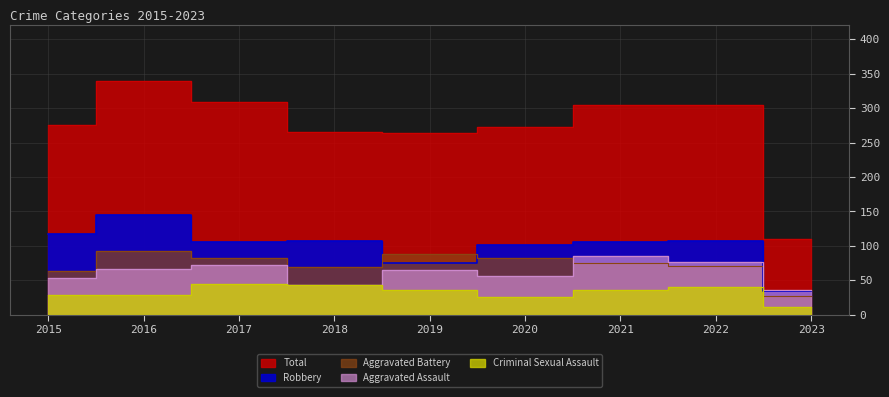

Reading right to left, what are all the values shown in this chart?

Aggravated Assault: 36	77	86	56	65	43	72	66	54
Aggravated Battery: 27	71	75	82	88	70	83	93	64
Criminal Sexual Assault: 12	41	36	26	36	43	44	28	28
Robbery: 34	107	105	102	75	107	105	145	117
Total: 110	305	304	272	264	265	309	340	276